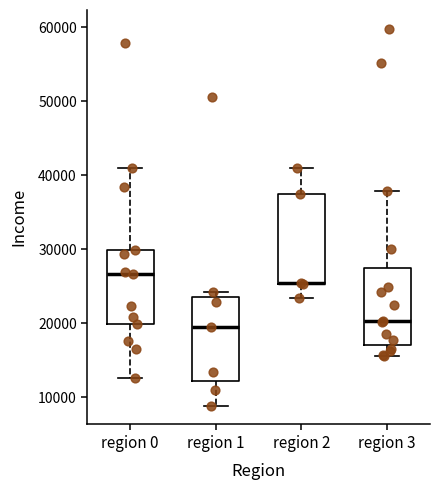

Where does the lower whisker of the box for region 1 end on the y-axis? The values are not printed on the chart, so give them approximately, as read against the axis.

9000